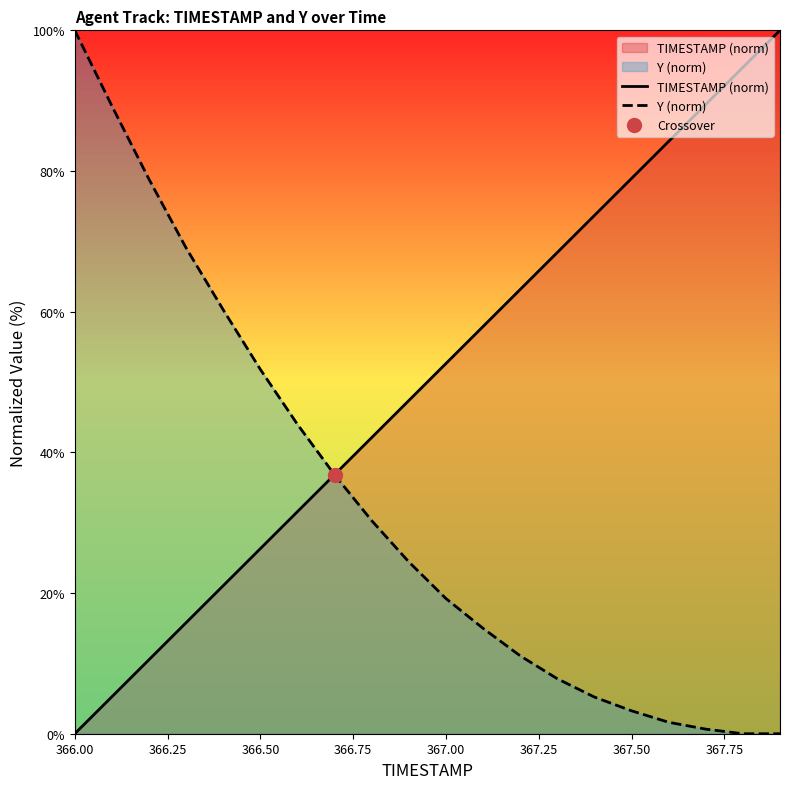

What are all the series names shown in the legend?

TIMESTAMP (norm), Y (norm)